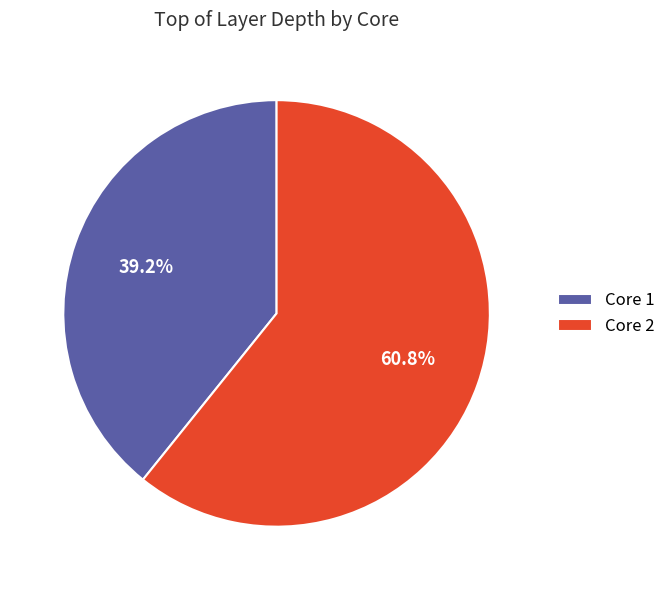

Rank the categories by value from lowest to highest.

Core 1, Core 2